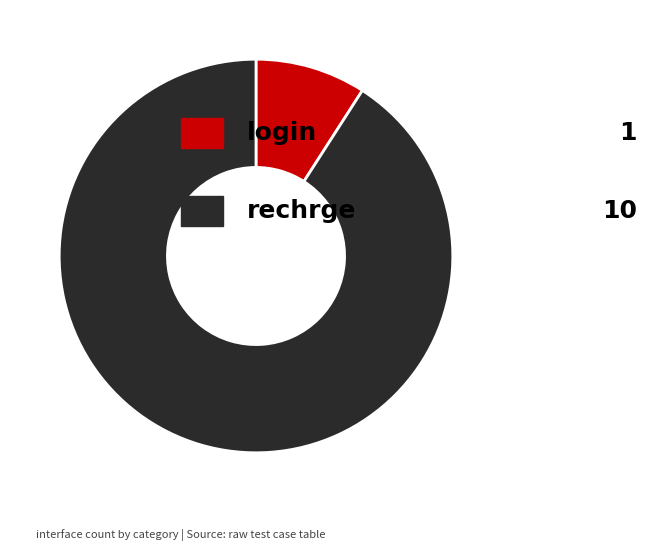

Is there any slice that represents more than half of the pie?

Yes